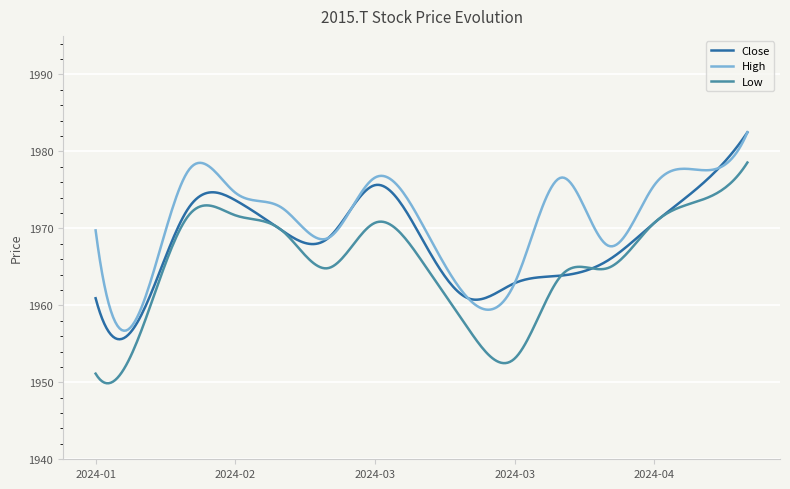

List the series in order of their overall mean, highest first.

High, Close, Low